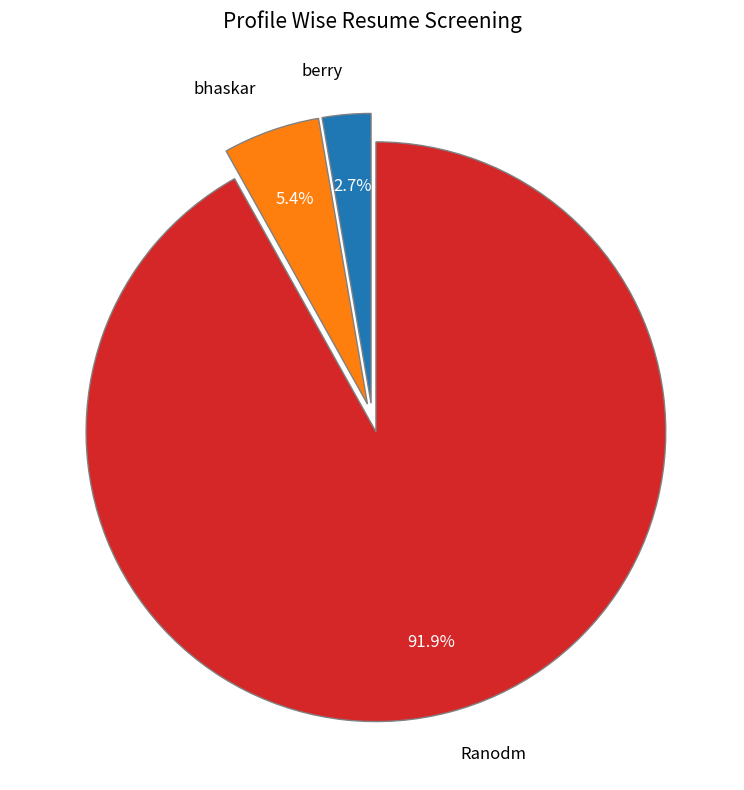

Which category accounts for the majority?

Ranodm